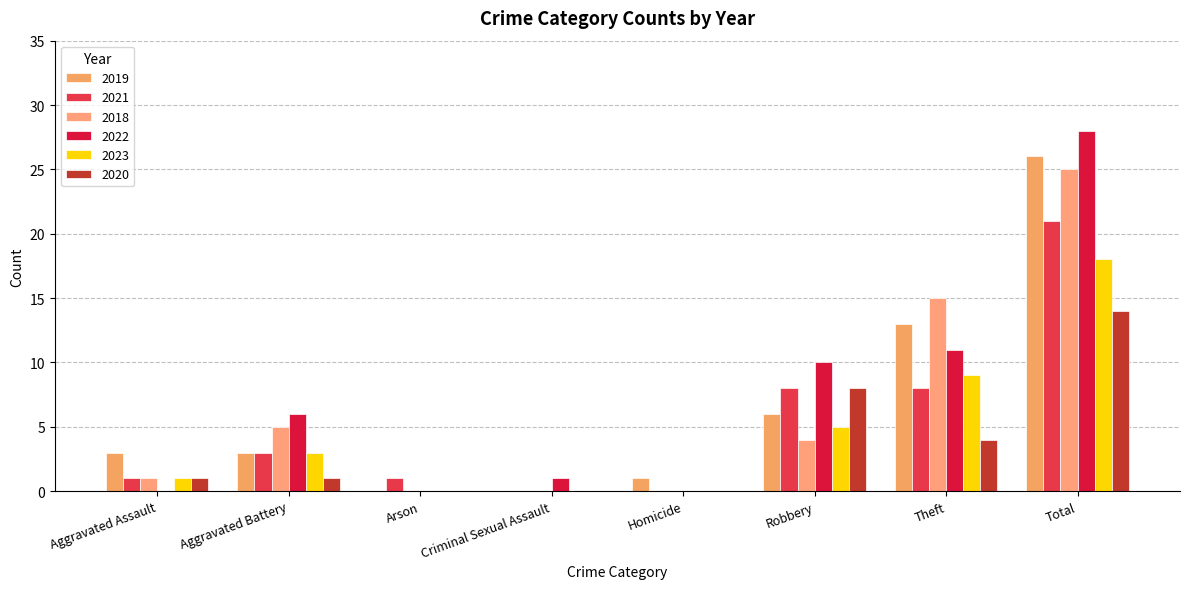

How many groups of bars are there?

8